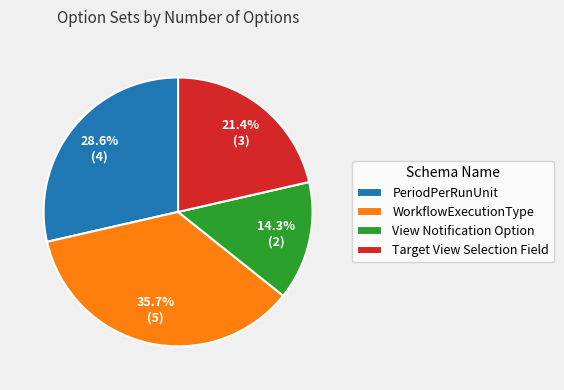

The Target View Selection Field slice represents 12% of the pie. True or false?

False